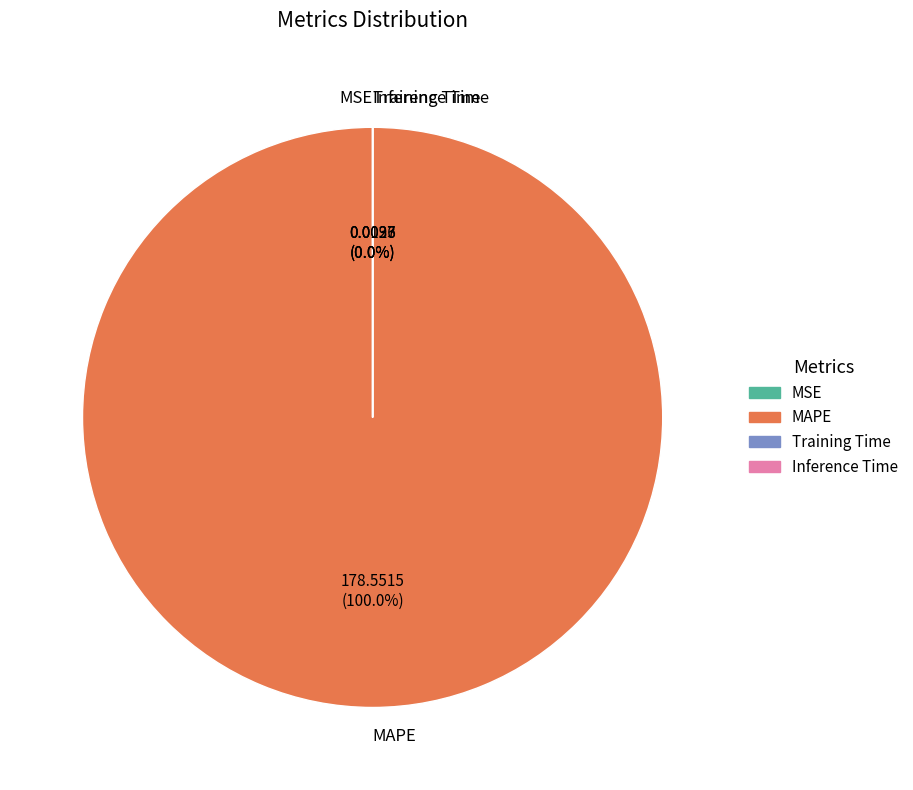

Which slice is the largest?

MAPE